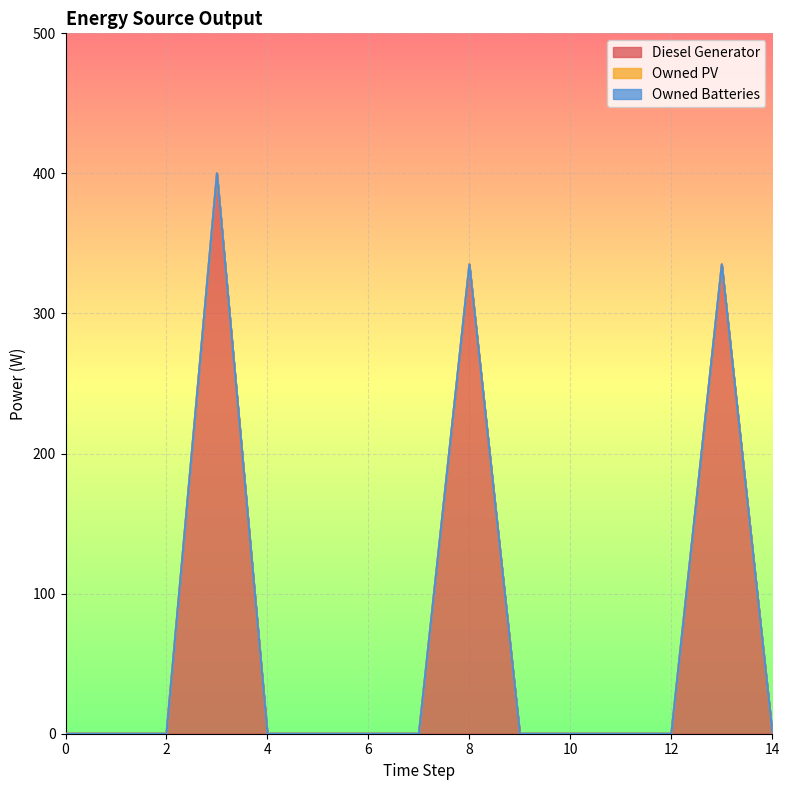

Is the value of Owned Batteries at 5 greater than the value of Owned PV at 10?

No